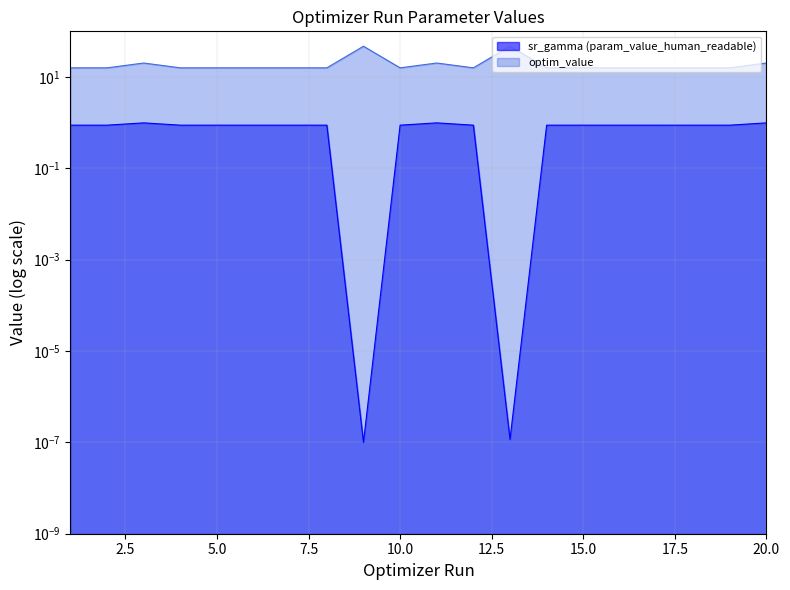

Is it true that optim_value equals 7.0 at 11?

False